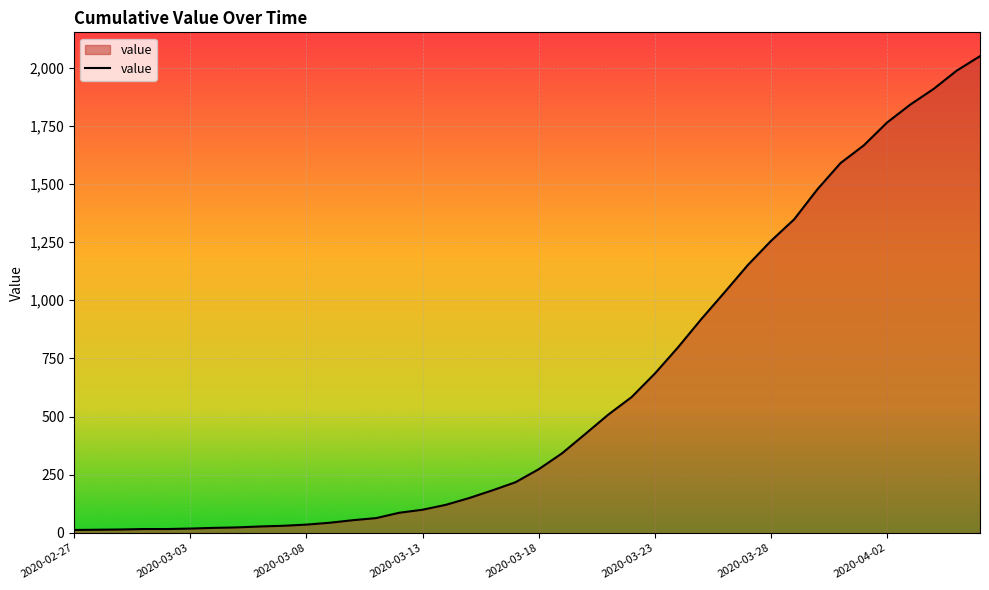

What is the maximum value shown in the chart?

2049